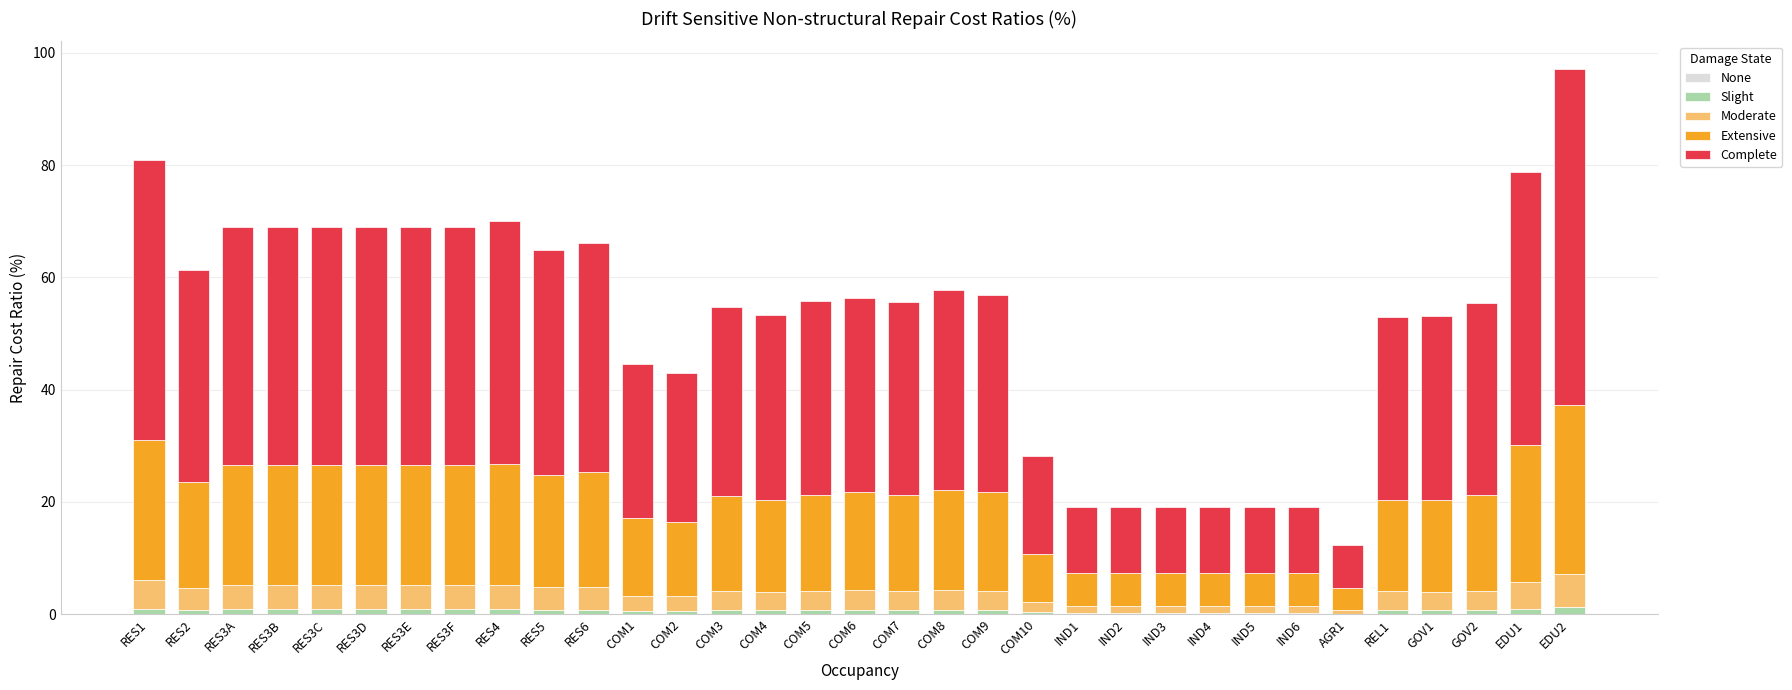

The Slight series shows 1.4 at RES5. True or false?

False